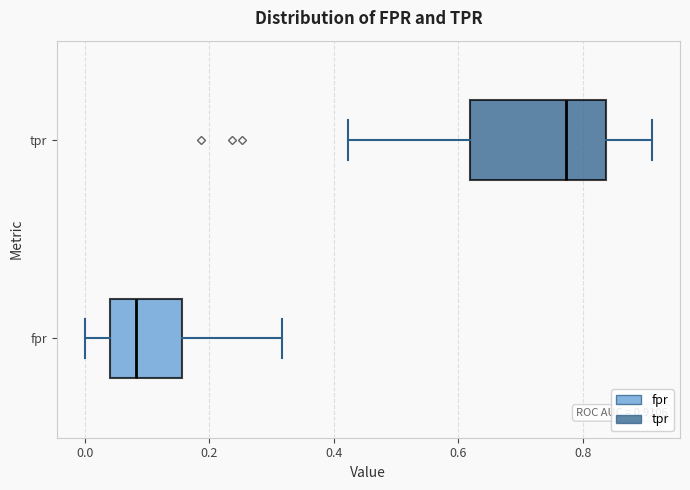

Which box has the furthest to the left median line?

fpr